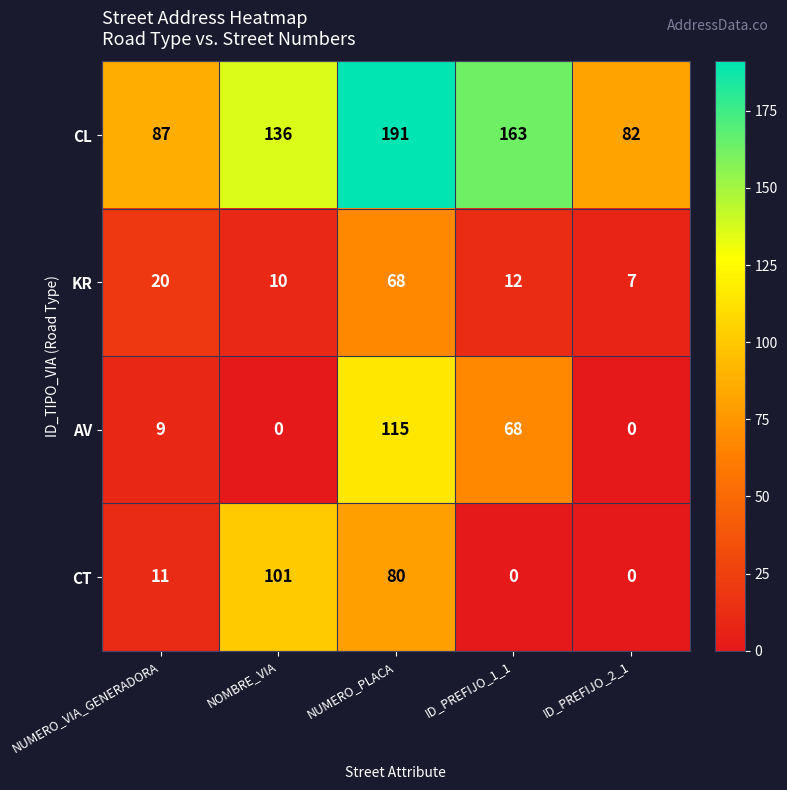

Reading left to right, transcribe all the data shown in this chart.

CL: 87	136	191	163	82
KR: 20	10	68	12	7
AV: 9	0	115	68	0
CT: 11	101	80	0	0